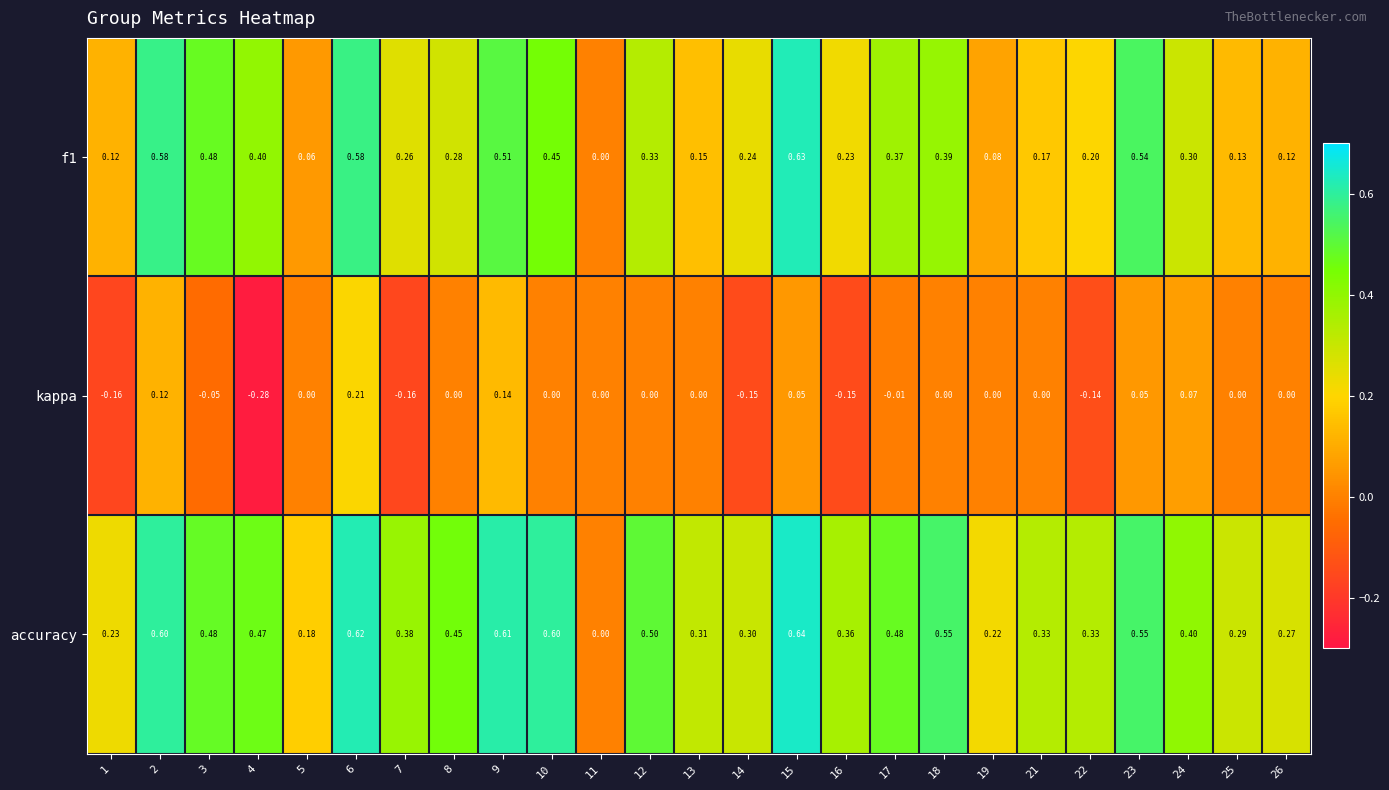

Which series has the widest spread of values?

accuracy